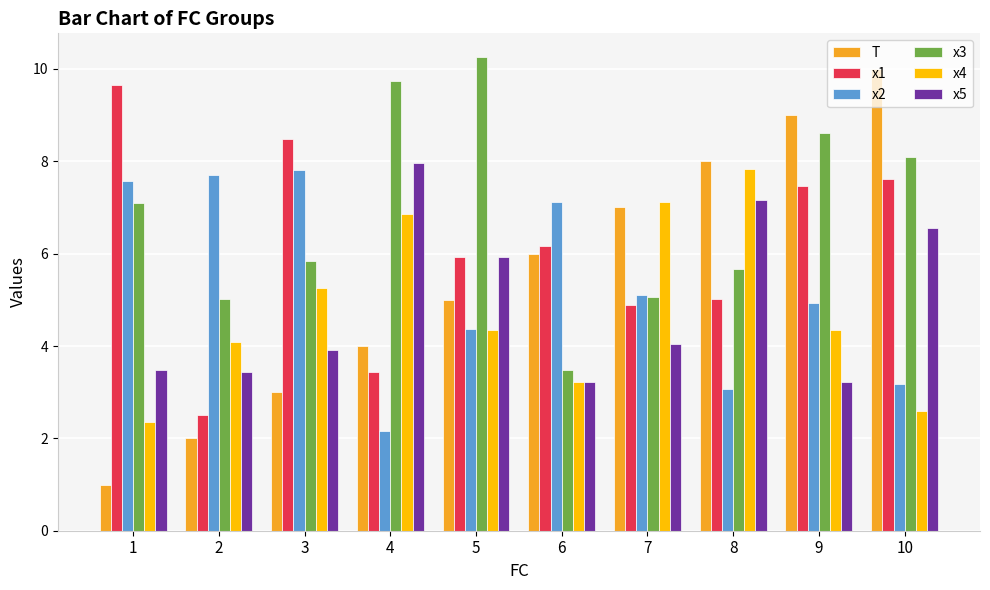

Is it true that x2 equals 5.1 at 7?

True